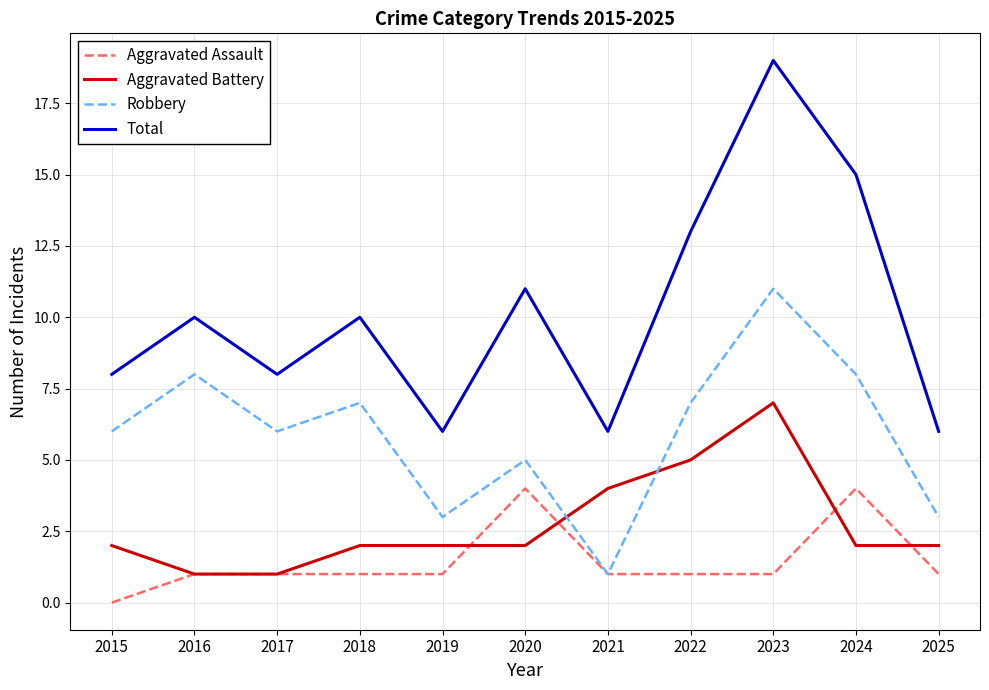

What is the difference between the second highest and second lowest values in the Robbery series?

5